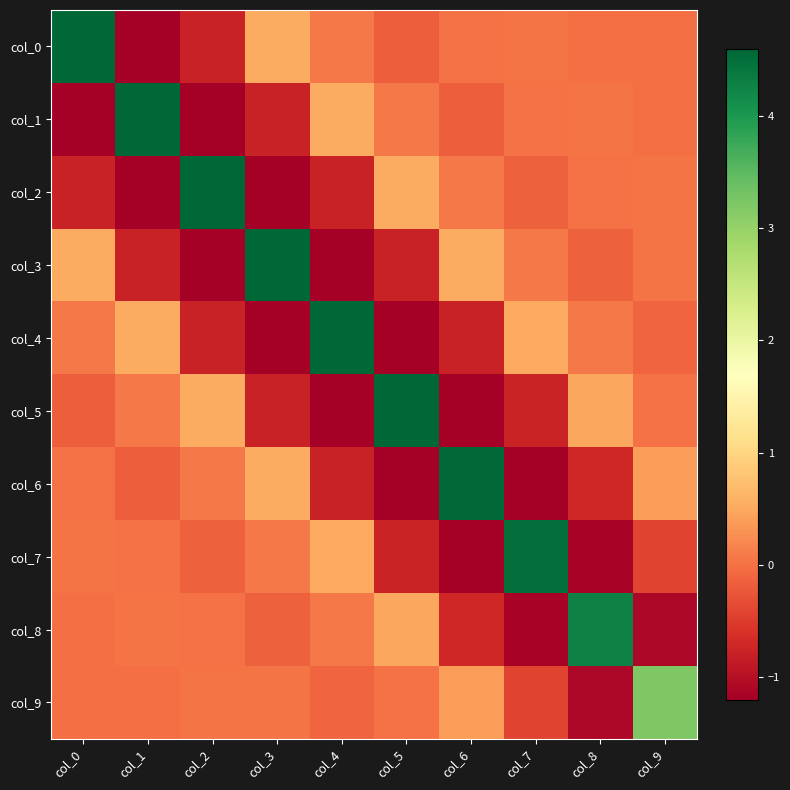

Which series changed the most between col_2 and col_6?

col_2